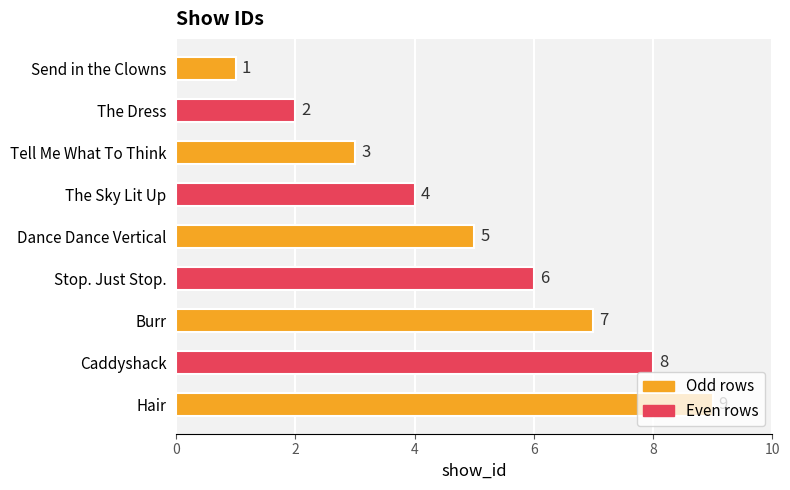

What is the minimum value shown in the chart?

1